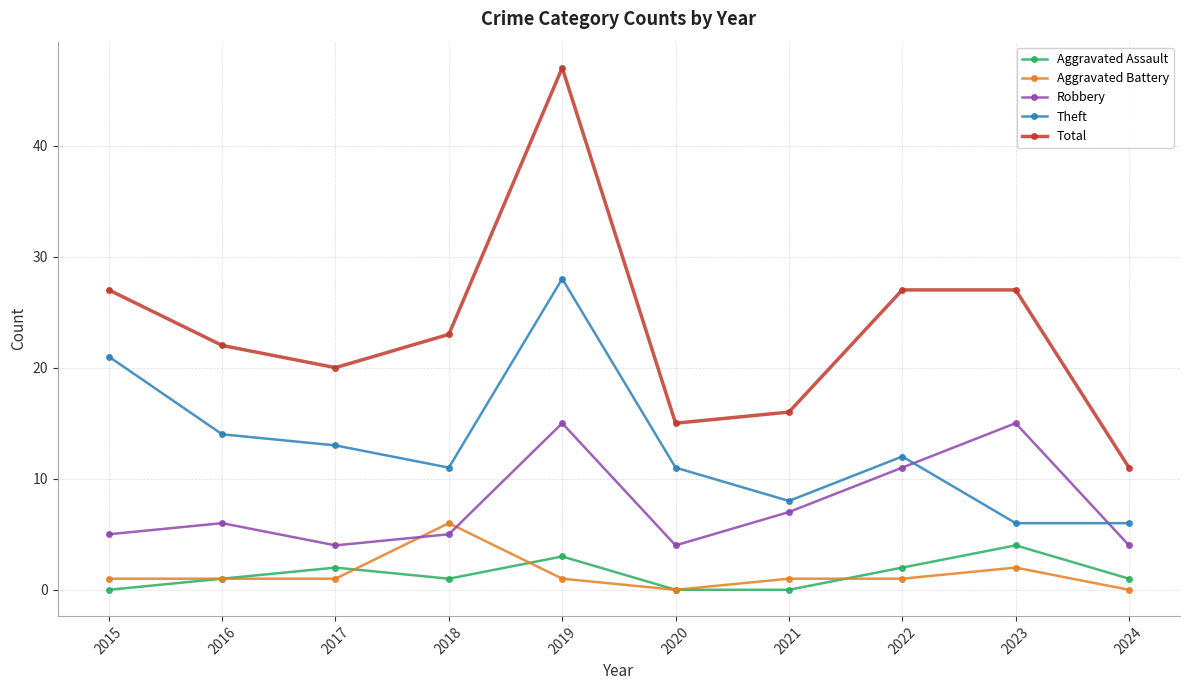

In Total, how many points are lower than both neighbors (excluding endpoints)?

2